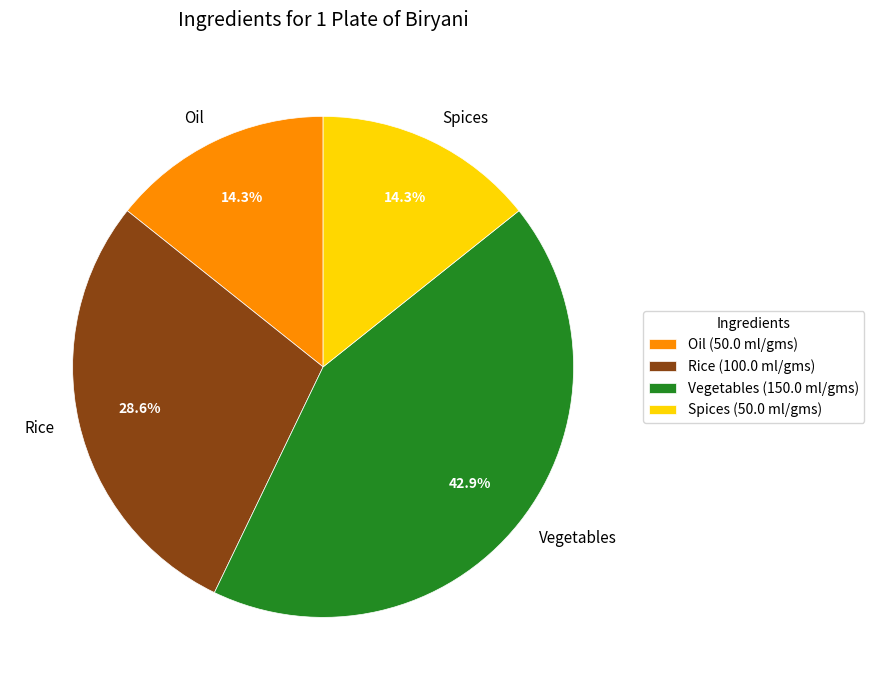

Does Vegetables represent more than half of the total?

No